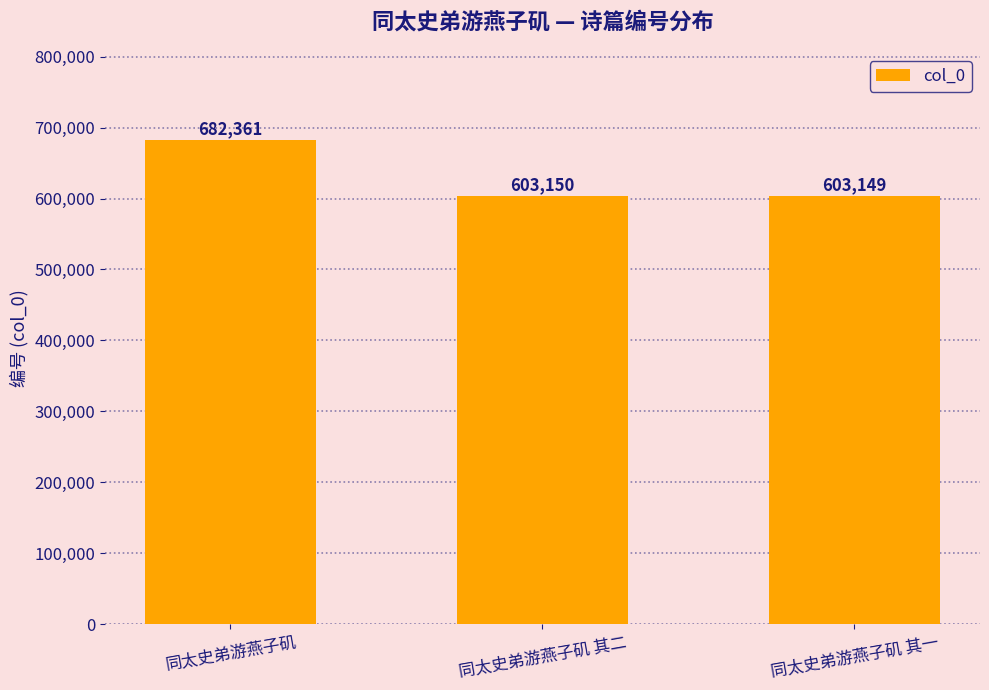

Reading left to right, list all the values displayed in this chart.

同太史弟游燕子矶=682361	同太史弟游燕子矶 其二=603150	同太史弟游燕子矶 其一=603149